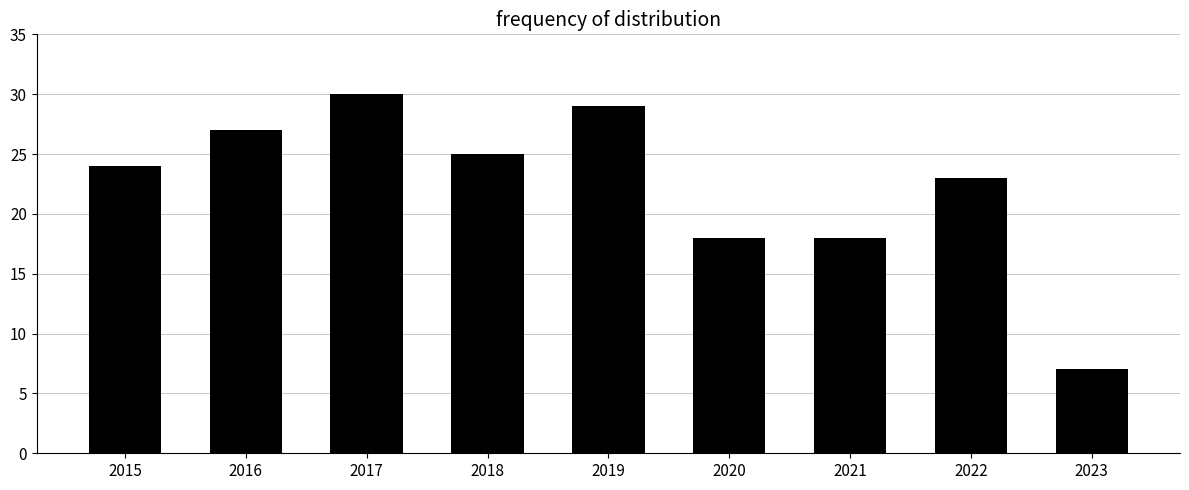

What is the average value?

22